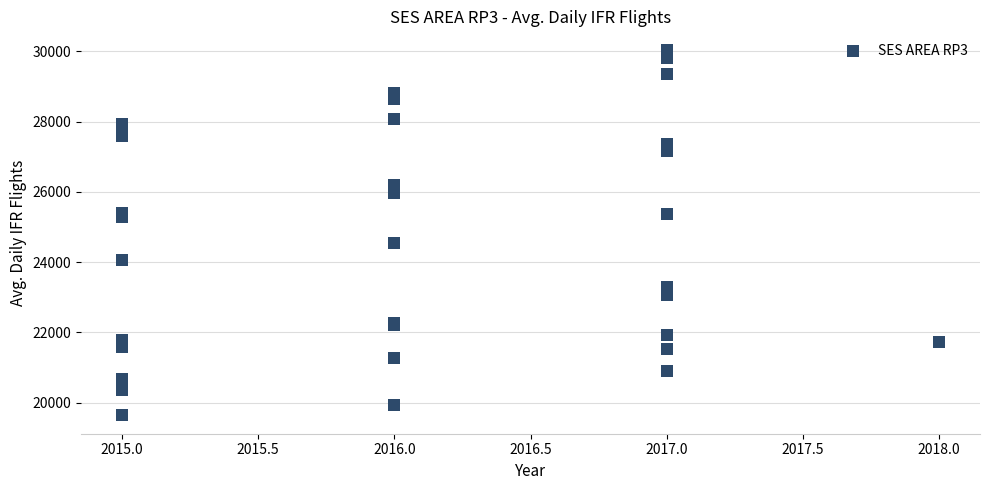

What Y value in the scatter plot is closest to 24840?

24531.9